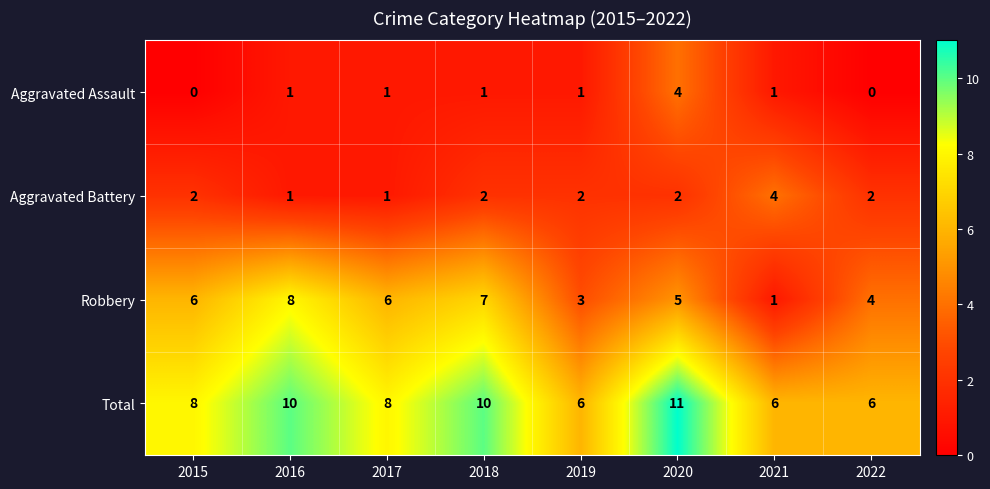

At 2015, list the series in order from largest to smallest.

Total, Robbery, Aggravated Battery, Aggravated Assault